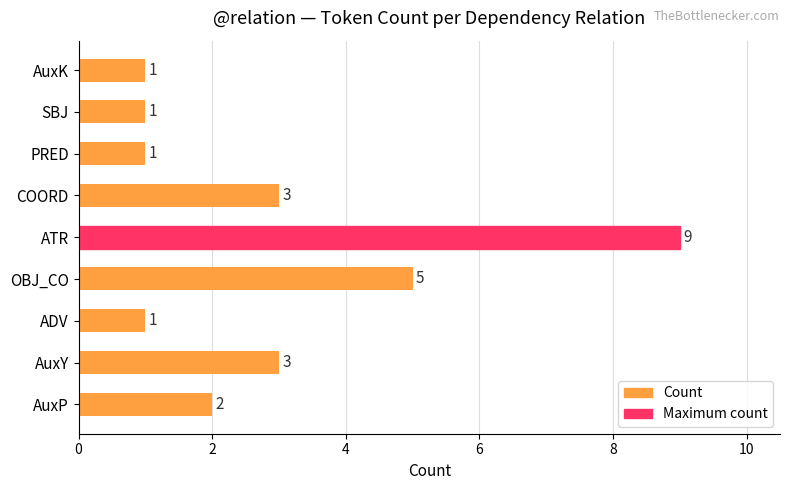

Where is the data nearest to the value 5?

OBJ_CO